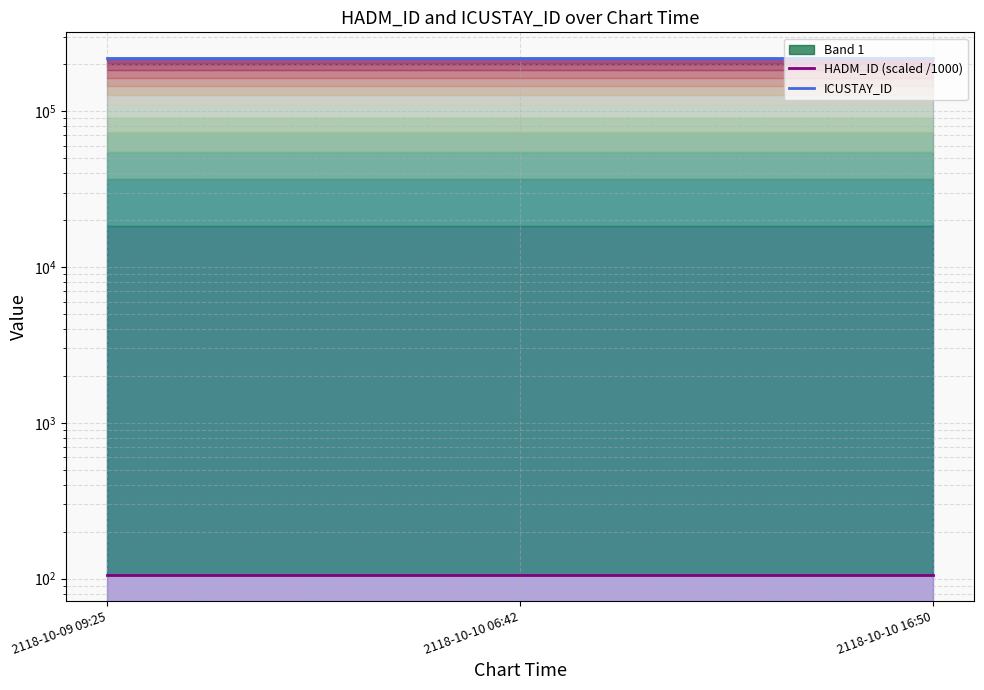

The value of ICUSTAY_ID at 2118-10-10 16:50 is 343539.4. True or false?

False